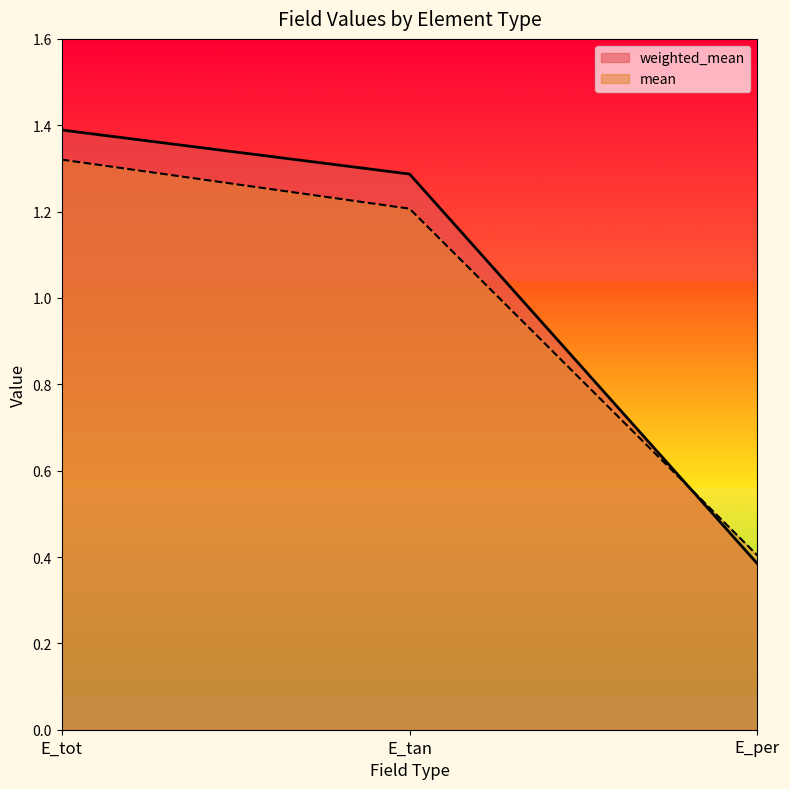

What is the smallest value displayed?

0.4